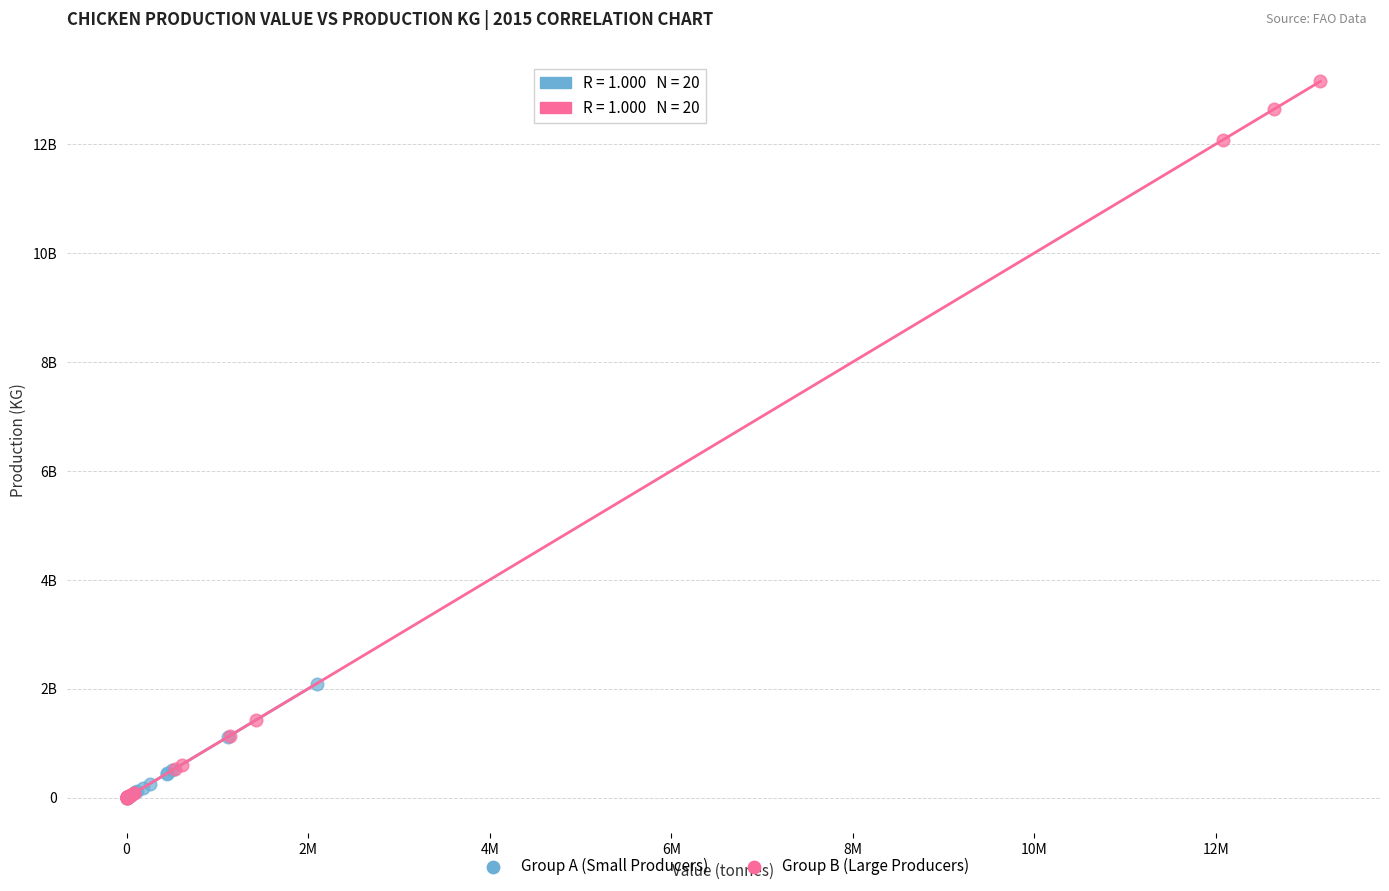

What are all the series names shown in the legend?

Group A (Small Producers), Group B (Large Producers)